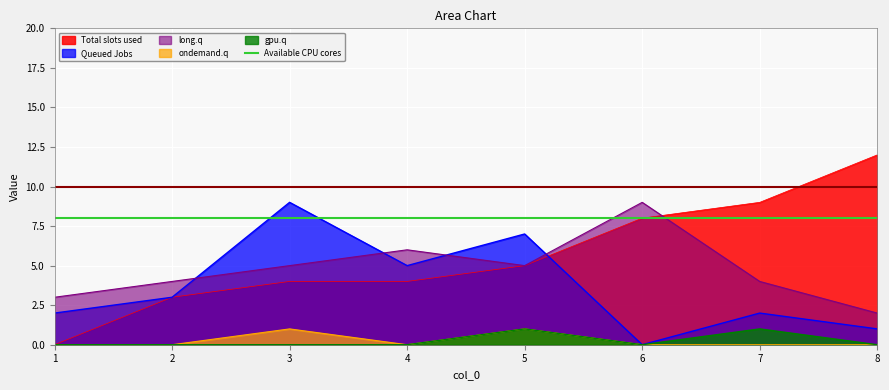

Count the number of categories in the chart.

8